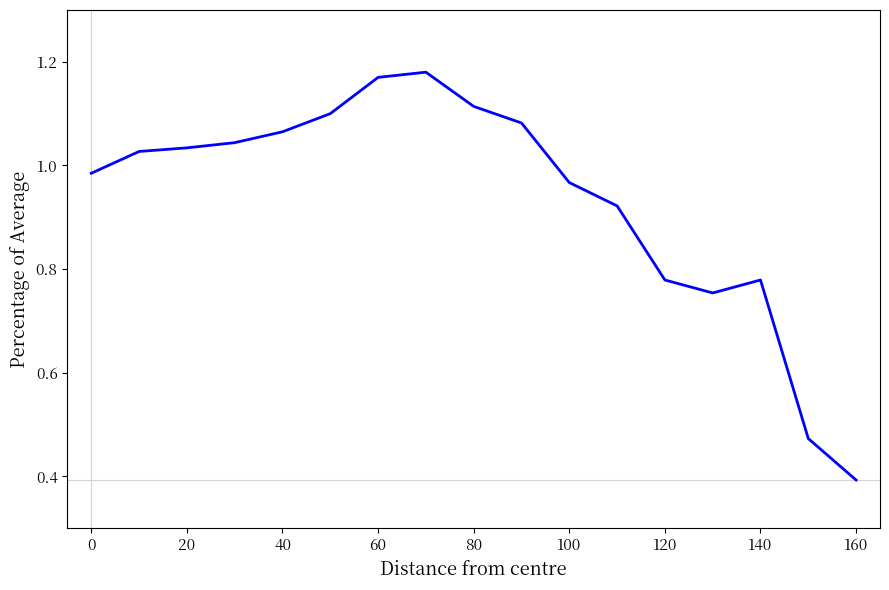

What is the minimum value shown in the chart?

0.4